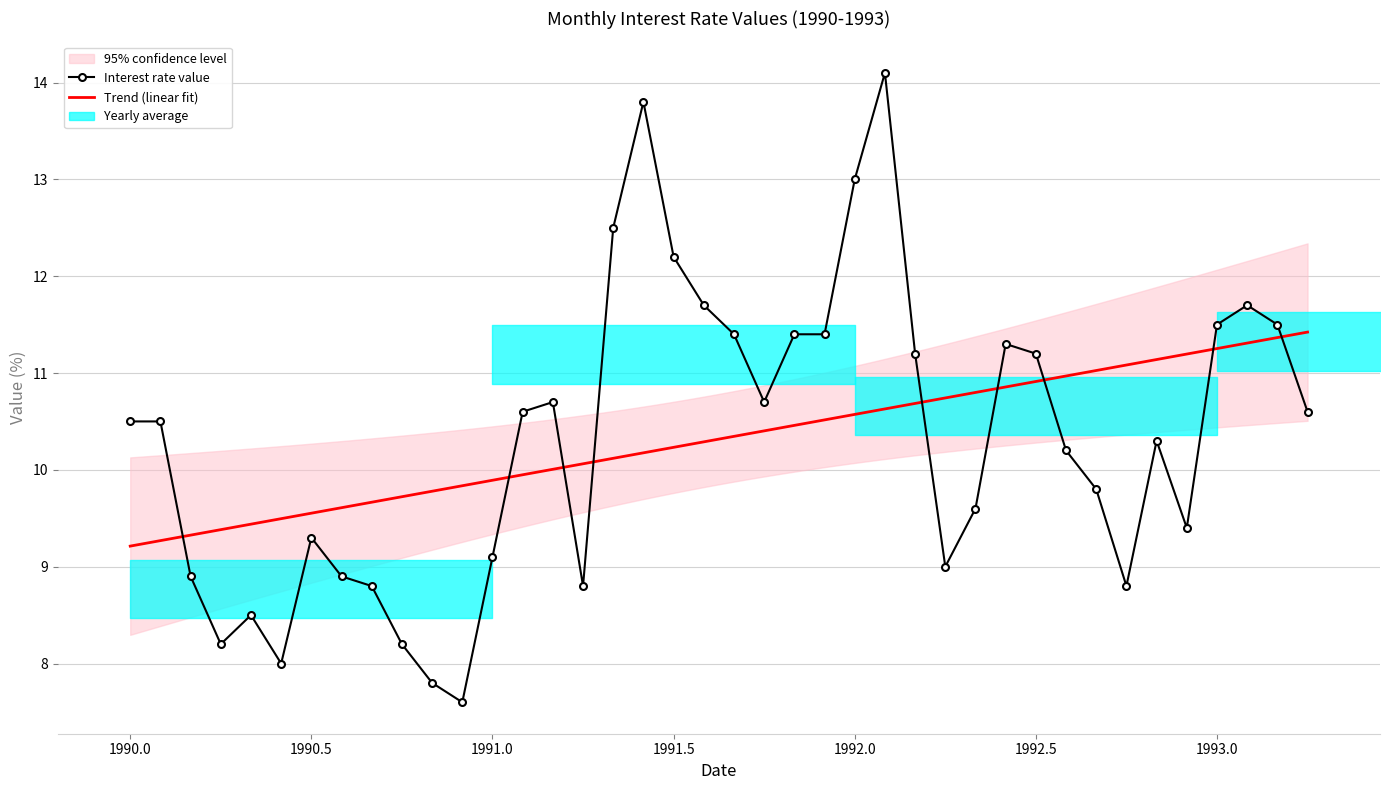

What is the average value?

10.3